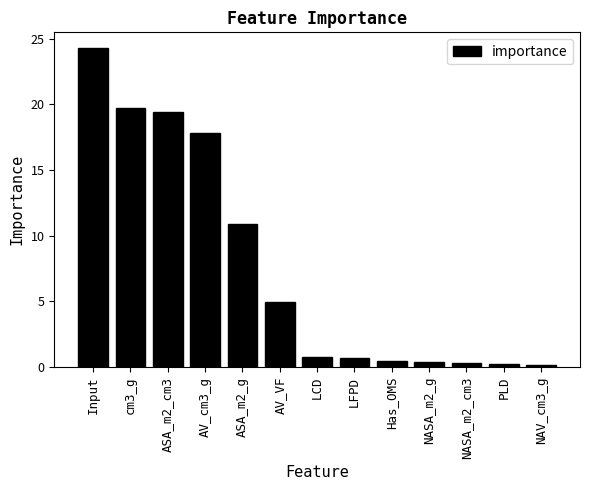

Approximately how many times larger is the value at AV_cm3_g compared to AV_VF?

3.6